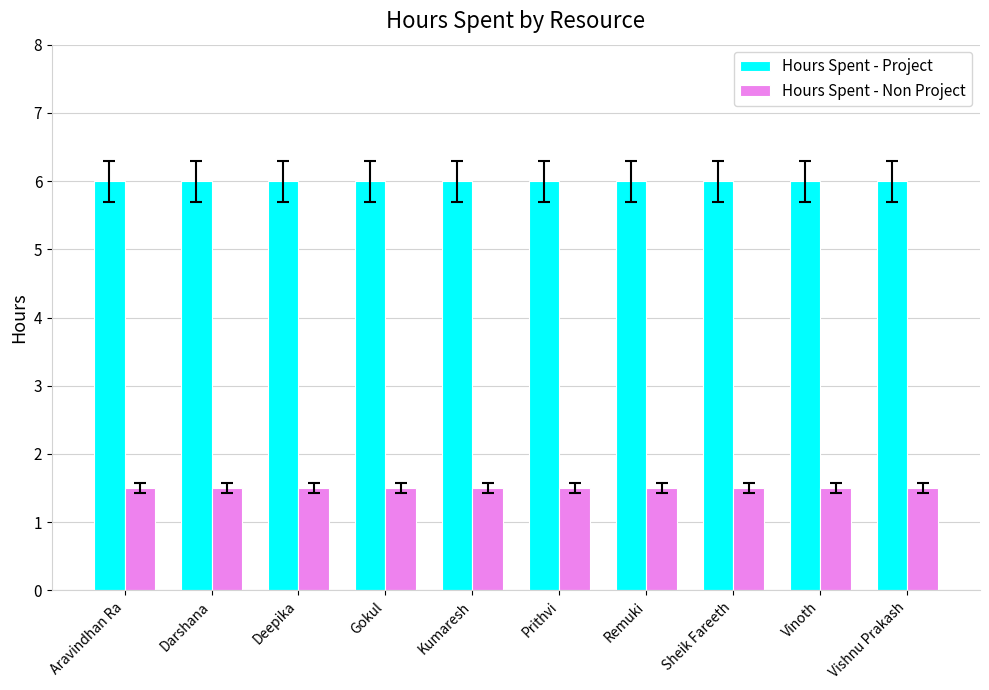

What is the greatest value displayed?

6.0